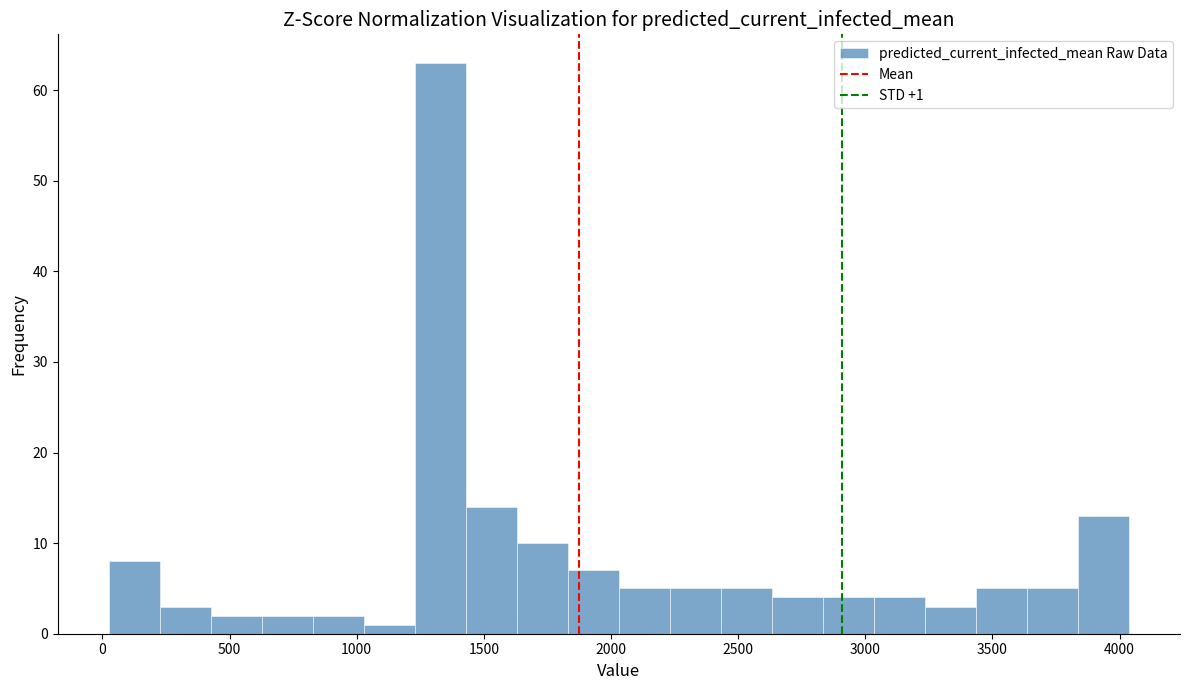

Which range on the x-axis has the tallest bar?

1250 to 1450